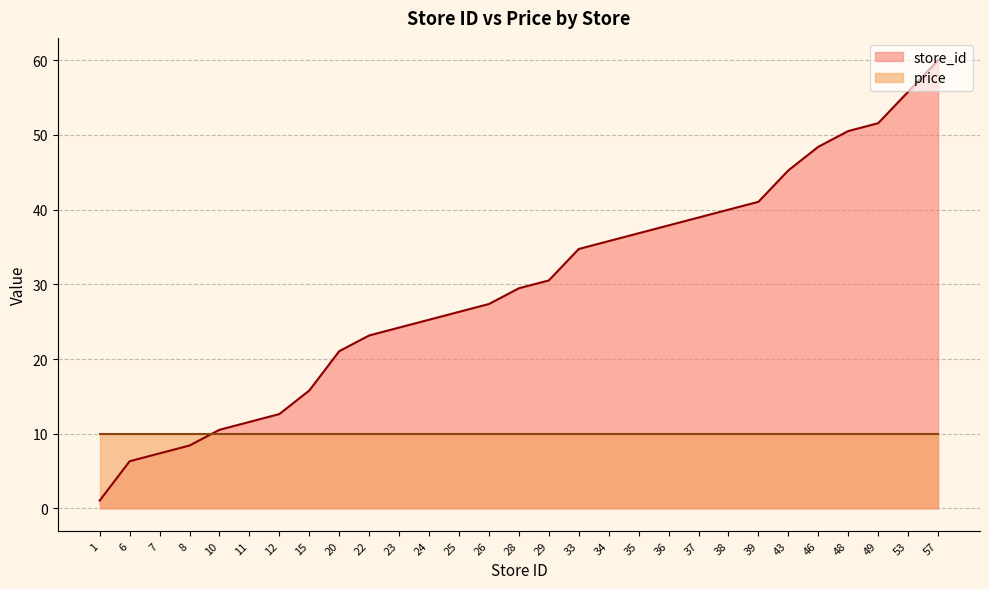

What is the sum of all values?

857.9